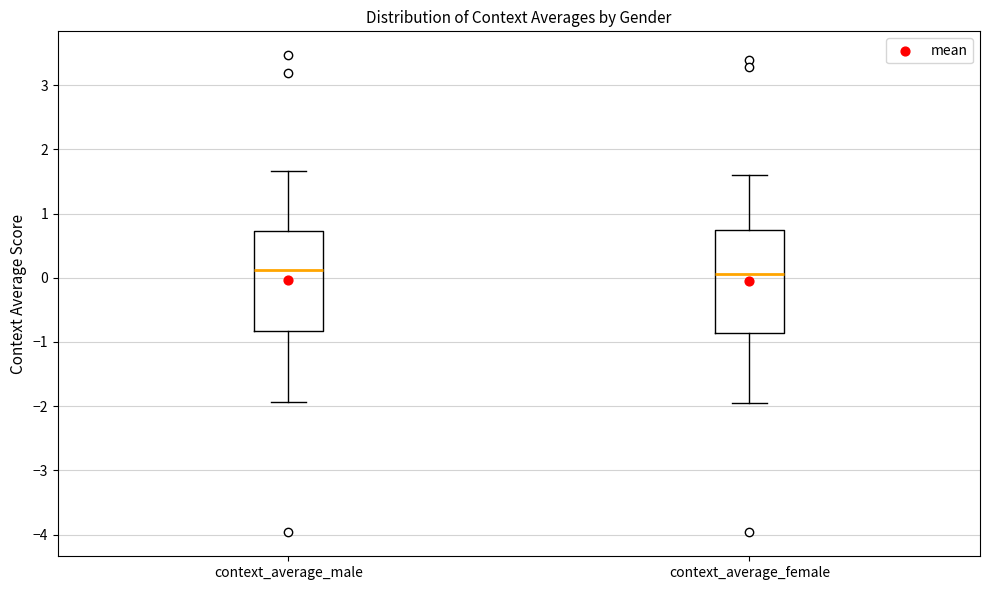

Reading left to right, transcribe this box plot: for each box, give where its median line is, the range the box spans, and where its two whiskers end, as read against the y-axis. The values are not printed on the chart, so give them approximately, as read against the axis.

context_average_male: median 0.1, box -0.8 to 0.7, whiskers -1.9 to 1.7
context_average_female: median 0.1, box -0.9 to 0.7, whiskers -1.9 to 1.6